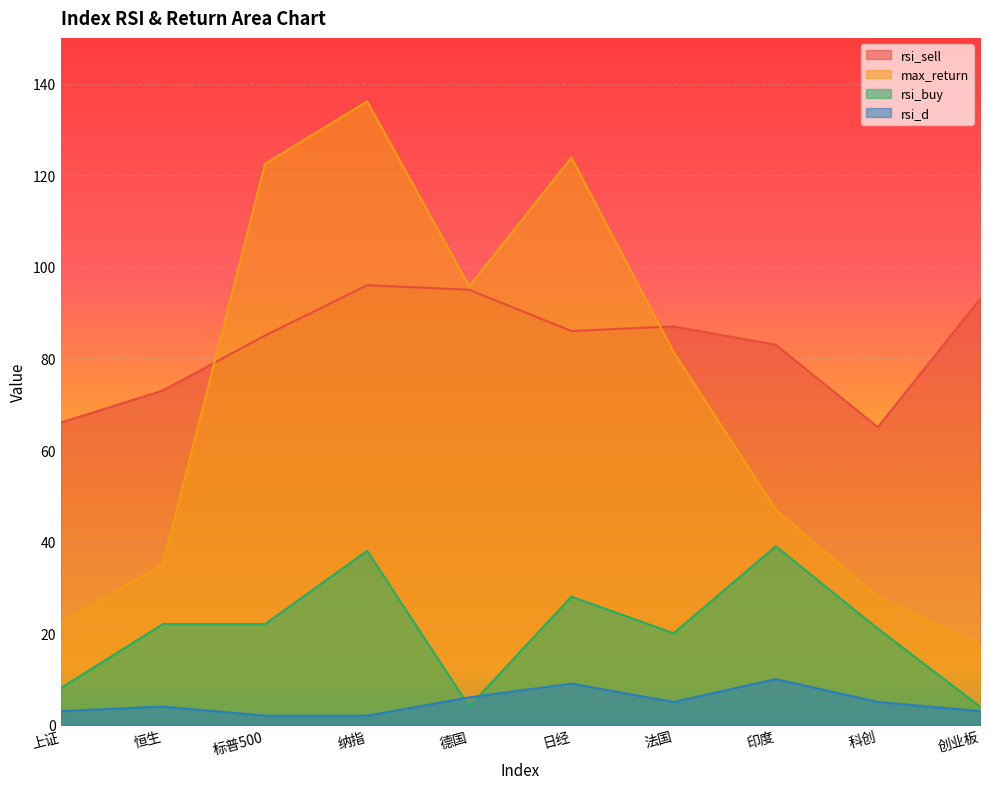

Rank the series by their maximum value, from lowest to highest.

rsi_d, rsi_buy, rsi_sell, max_return